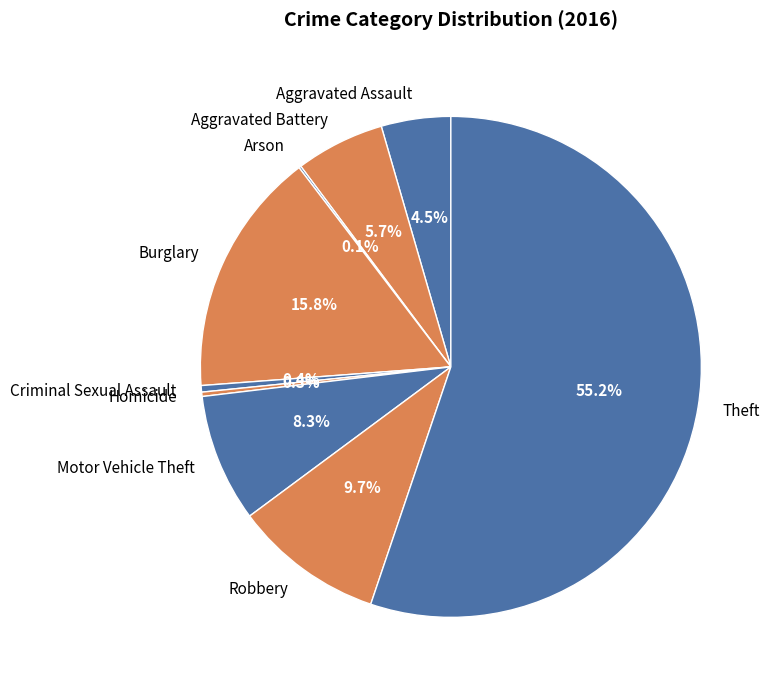

Is there a majority slice in this chart?

Yes